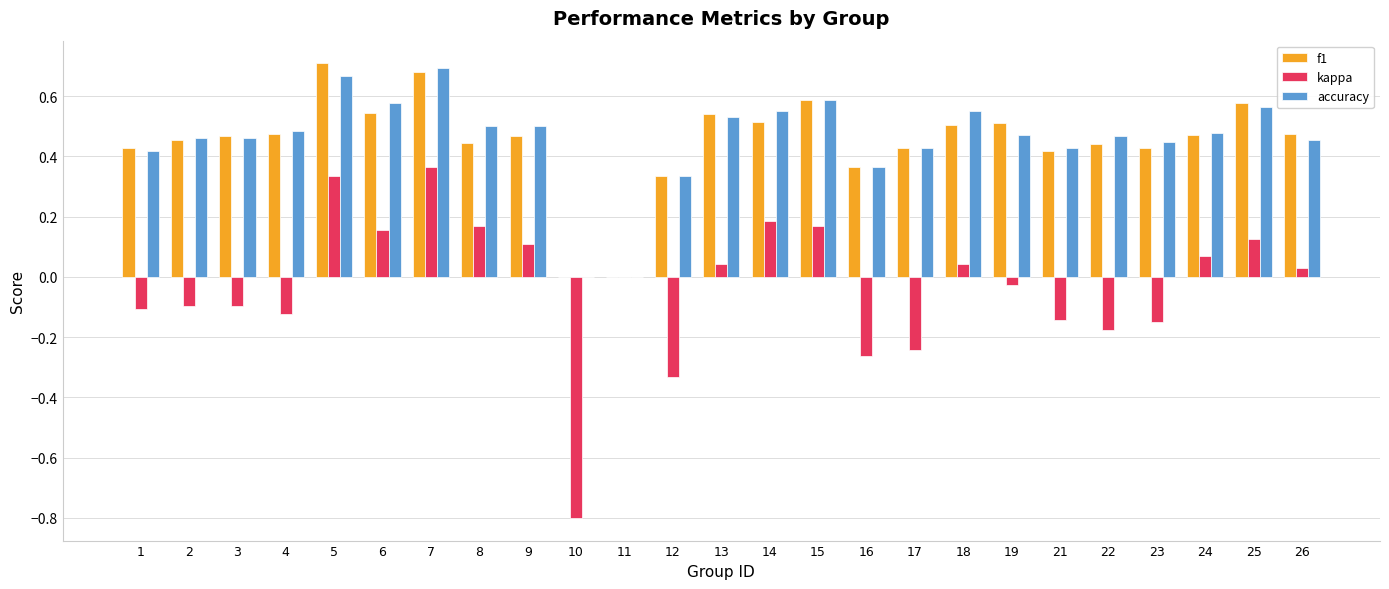

How many distinct data groups are displayed?

3